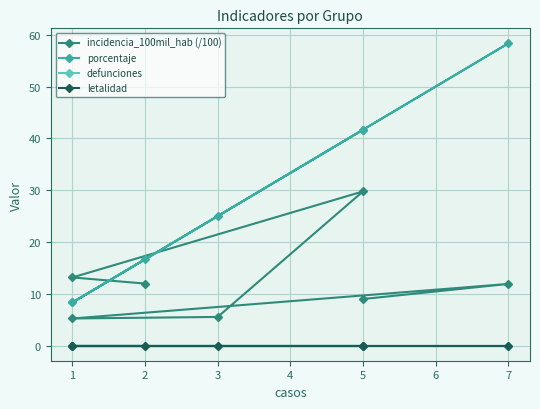

What is the value of the incidencia_100mil_hab (/100) point at the 6th from the left?

11.9